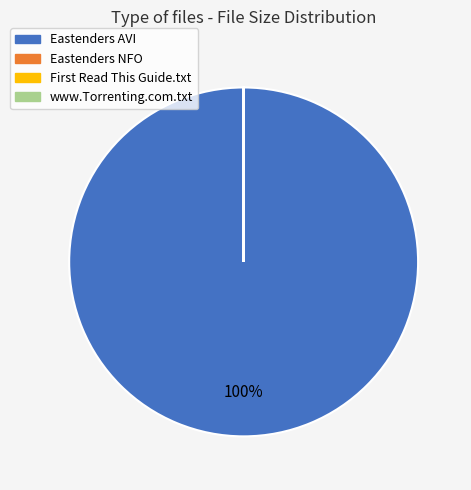

To the nearest percent, what is the difference between the largest and smallest slice percentages?

100%